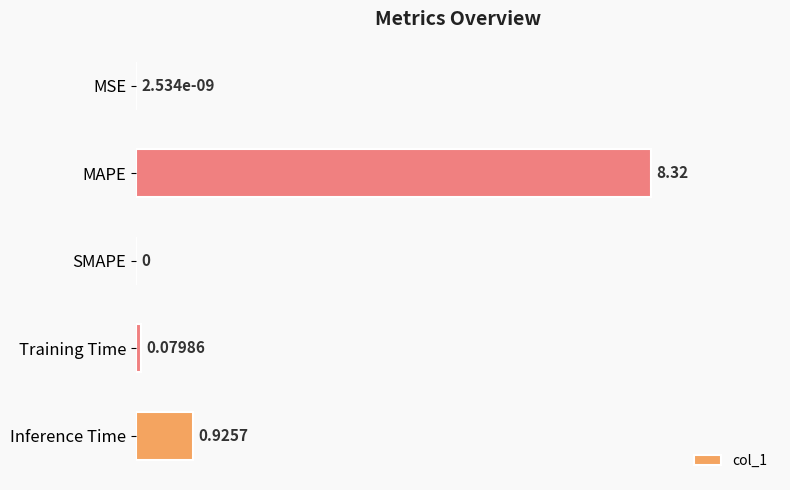

At which label is the value closest to 4?

Inference Time